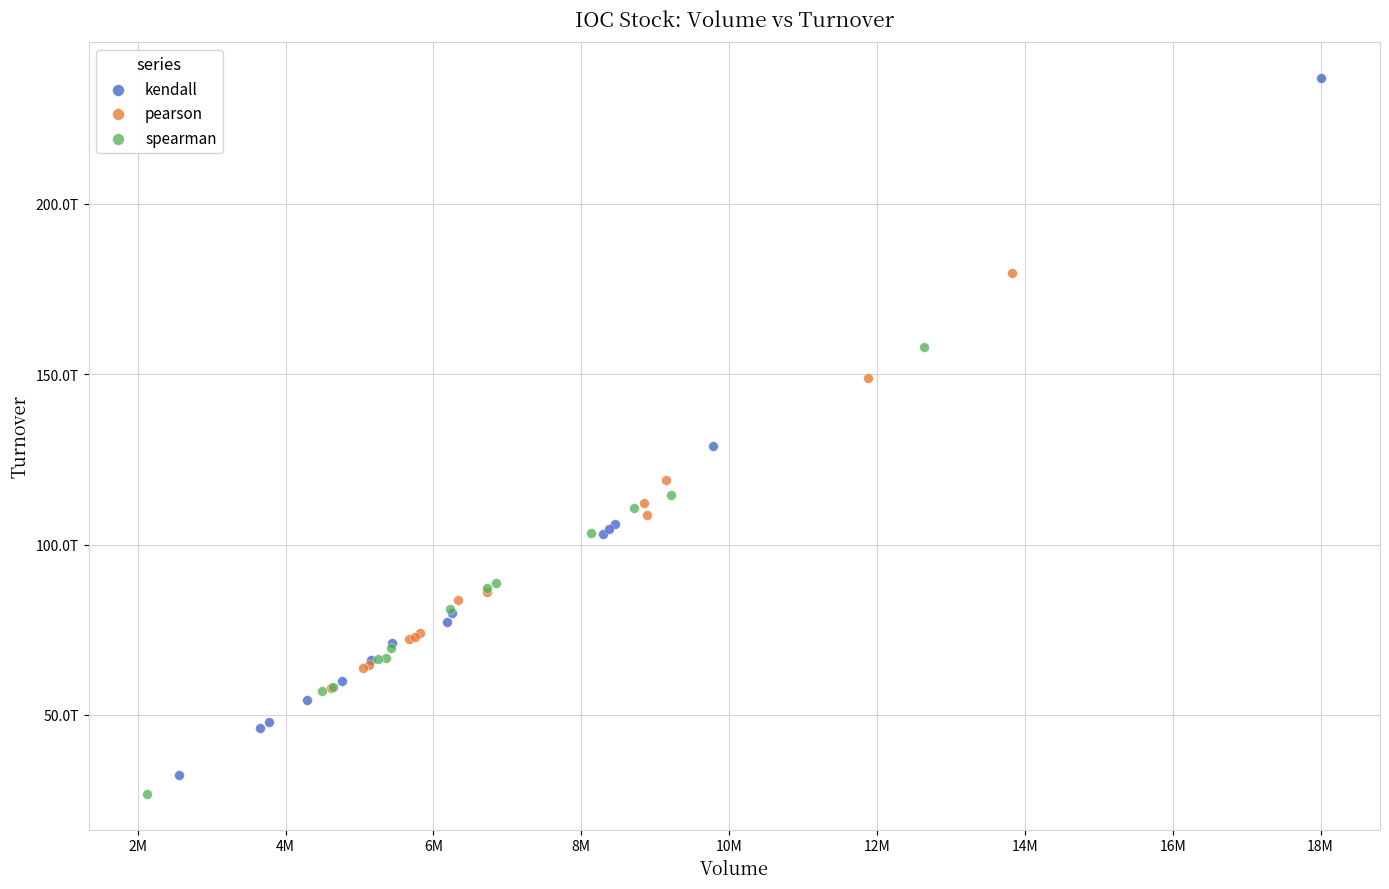

Which series contains the highest Y value?

kendall